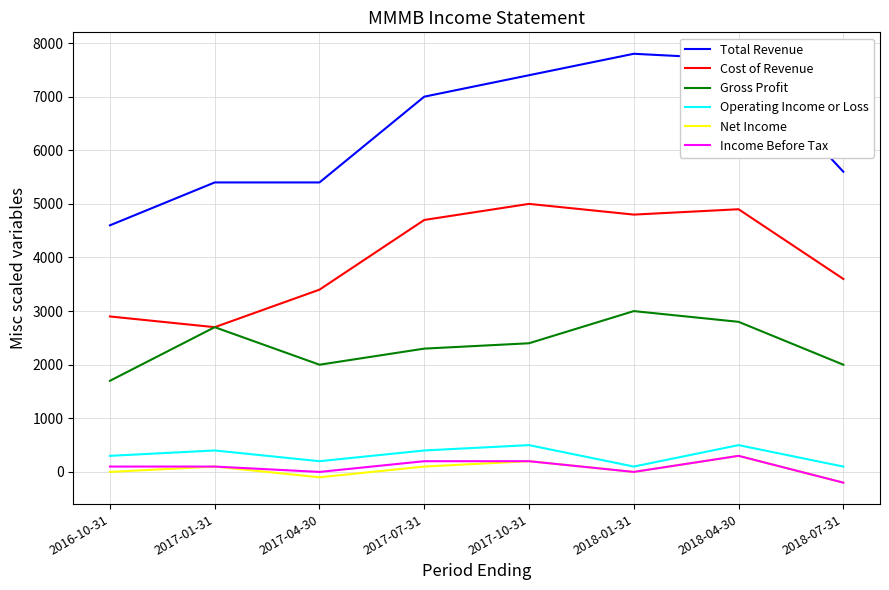

What is the total value across all series at 2017-01-31?

11400